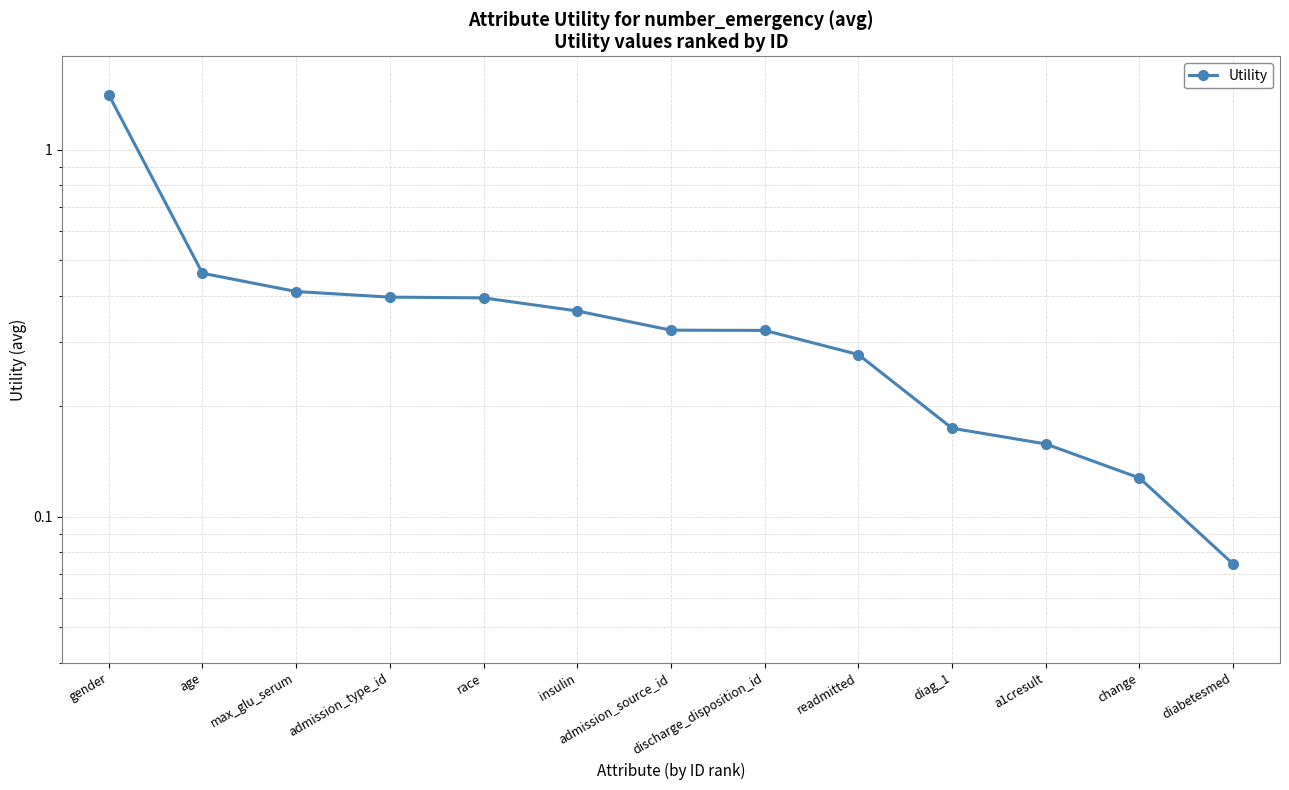

Which category has the highest value across all series?

gender